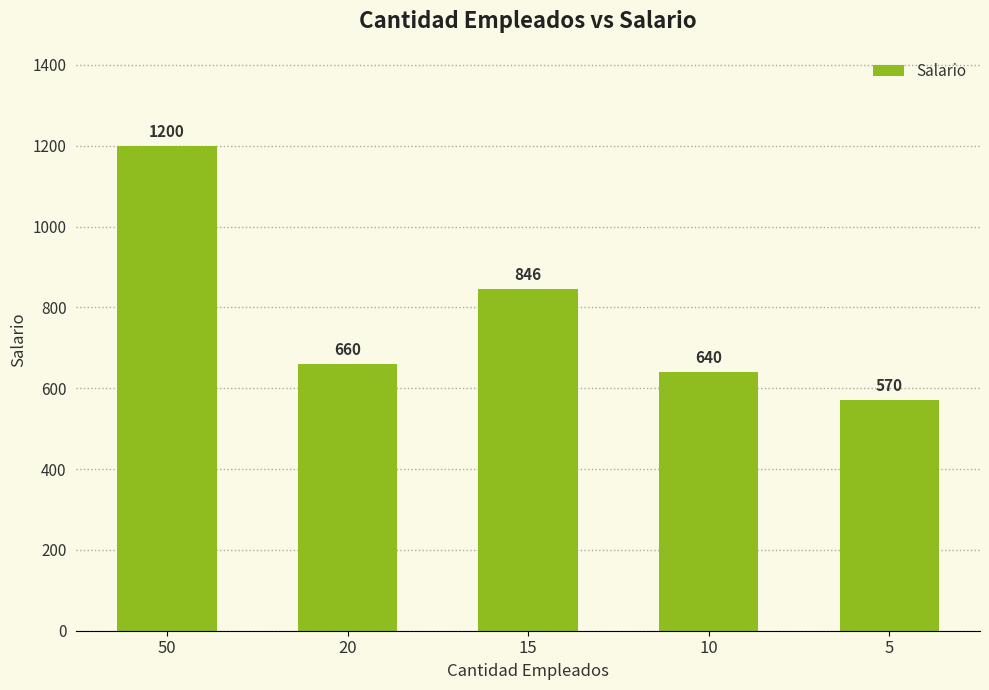

Reading left to right, what are all the values shown in this chart?

1200	660	846	640	570